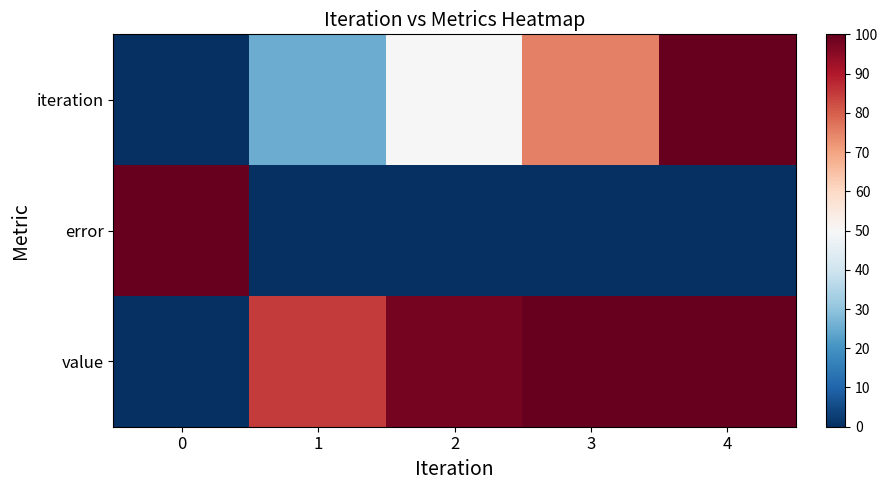

Rank the series by their average value, from highest to lowest.

value, iteration, error